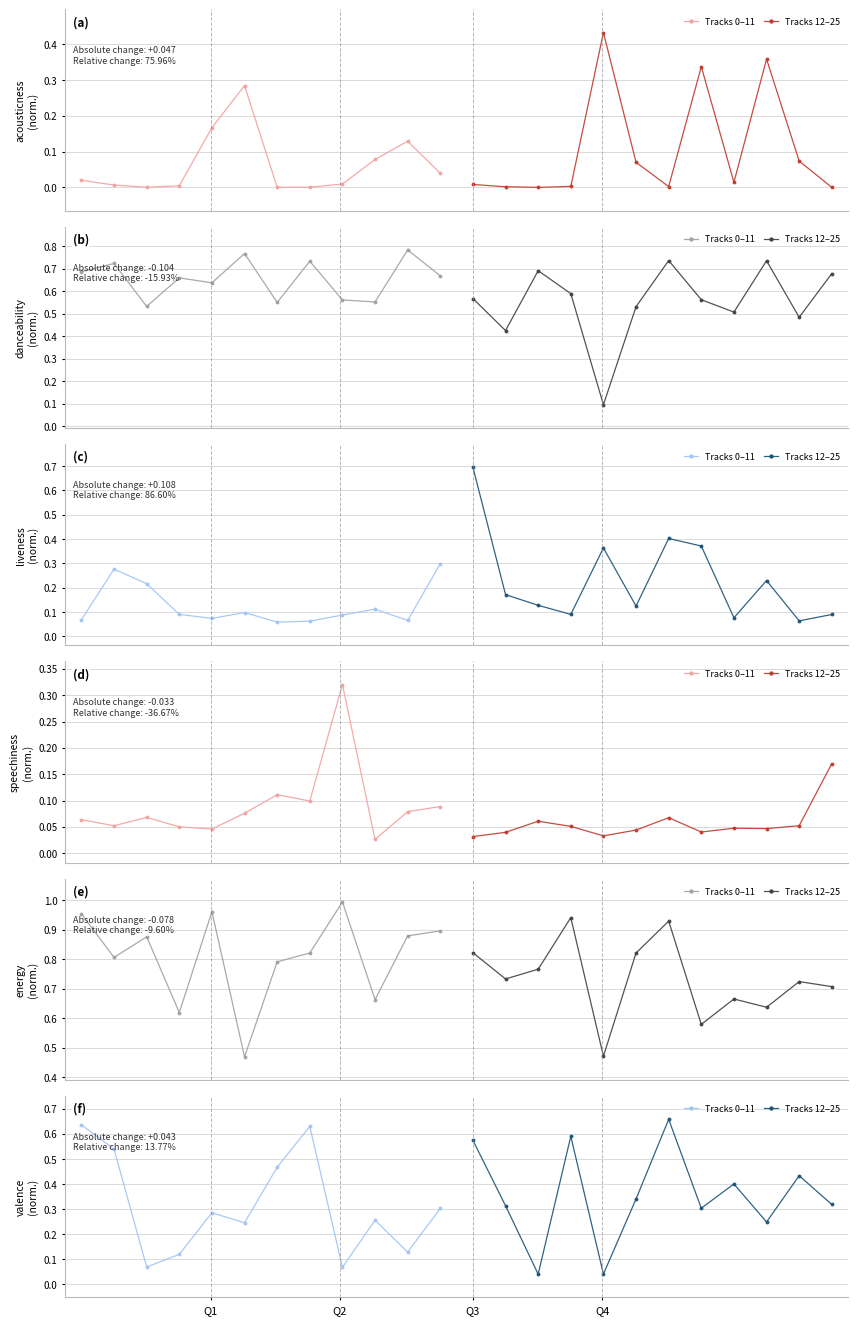

At which label does Tracks 0–11 reach its peak?

Q1